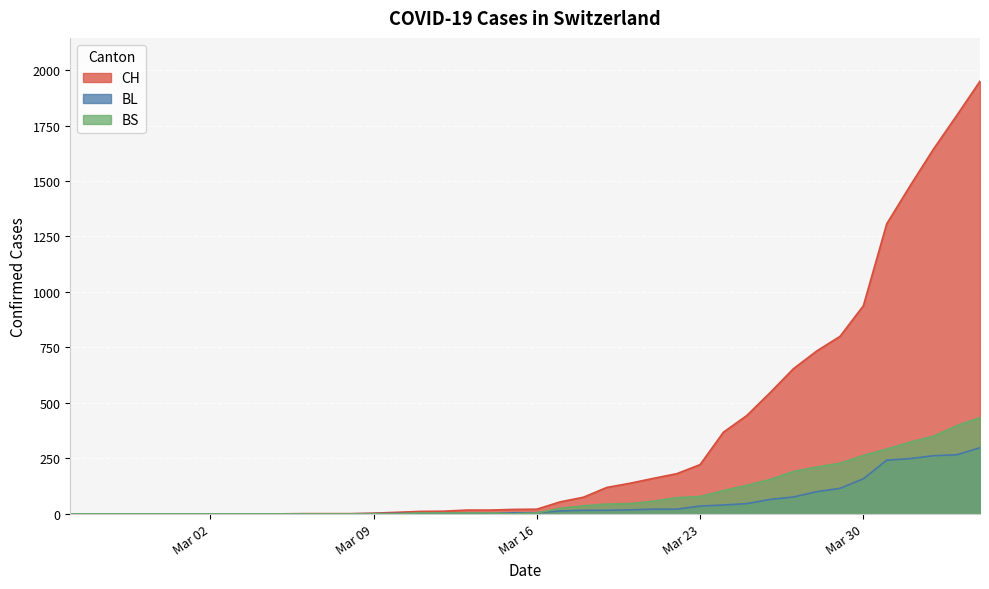

List the series in order of their peak value, lowest first.

BL, BS, CH